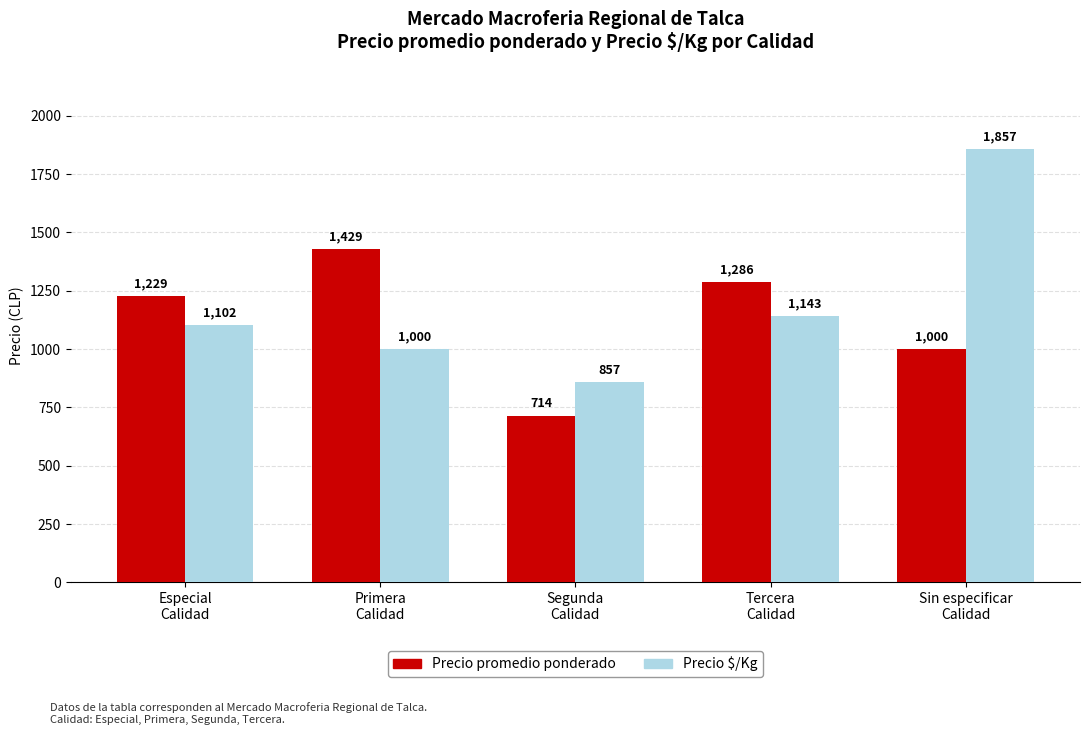

At which label does Precio $/Kg reach its minimum?

Segunda
Calidad